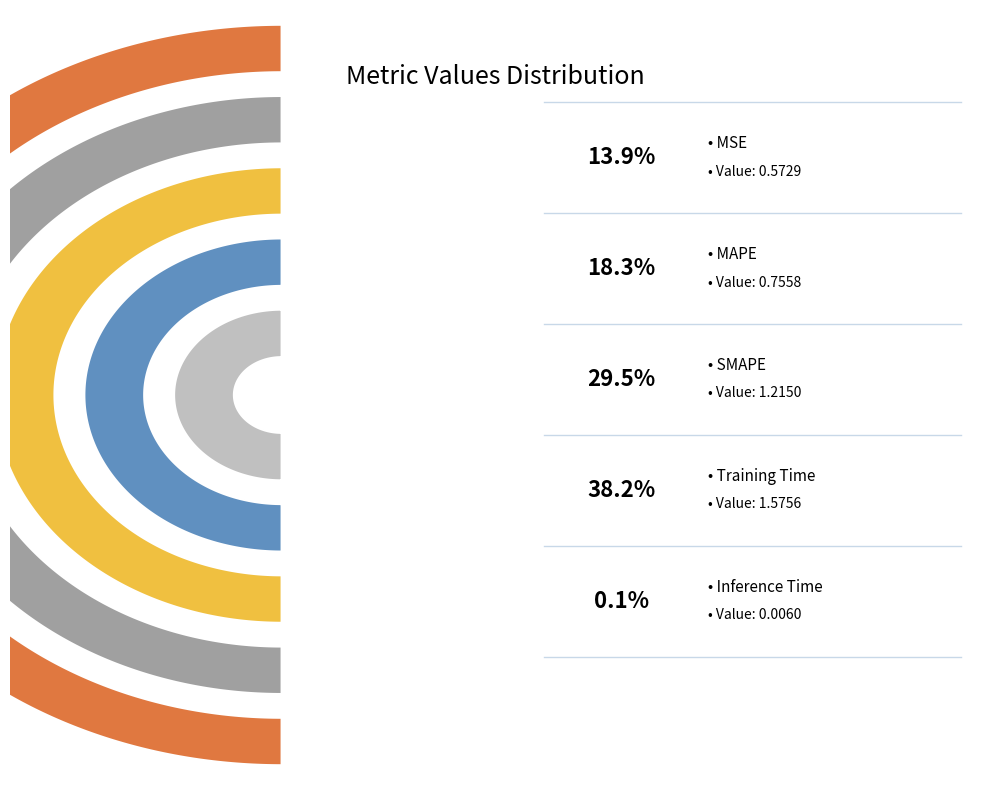

What is the total percentage of MAPE and Inference Time?

18.5%